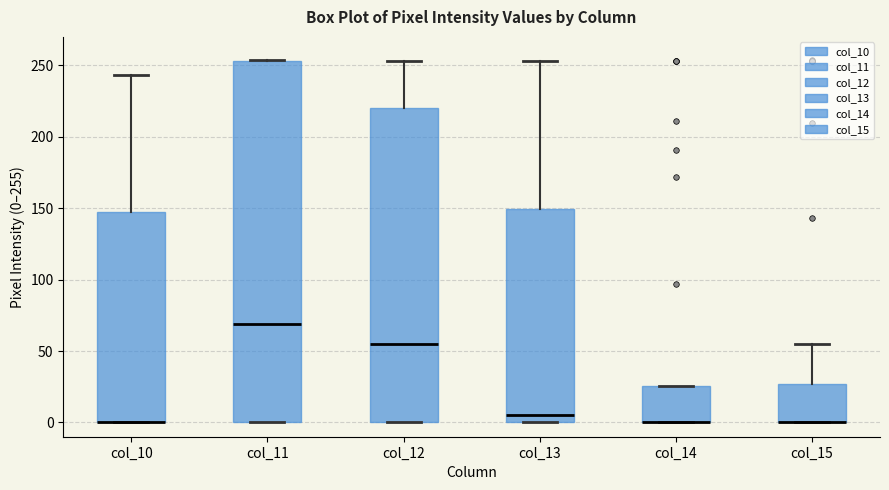

Where is the upper edge of the box for col_15 on the y-axis? The values are not printed on the chart, so give them approximately, as read against the axis.

25